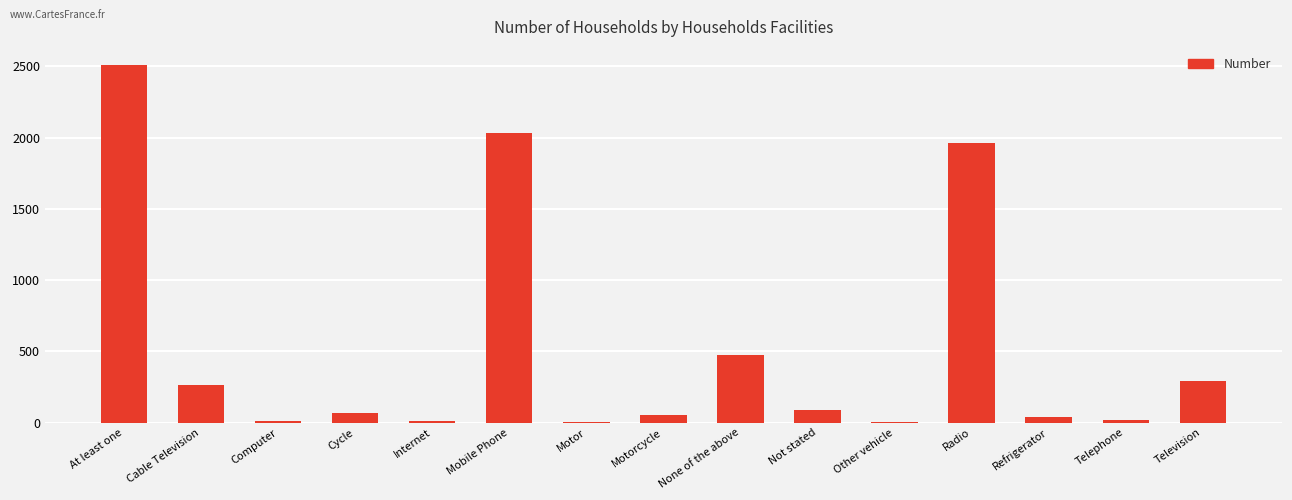

The chart shows a value of 68 at Cycle. True or false?

True